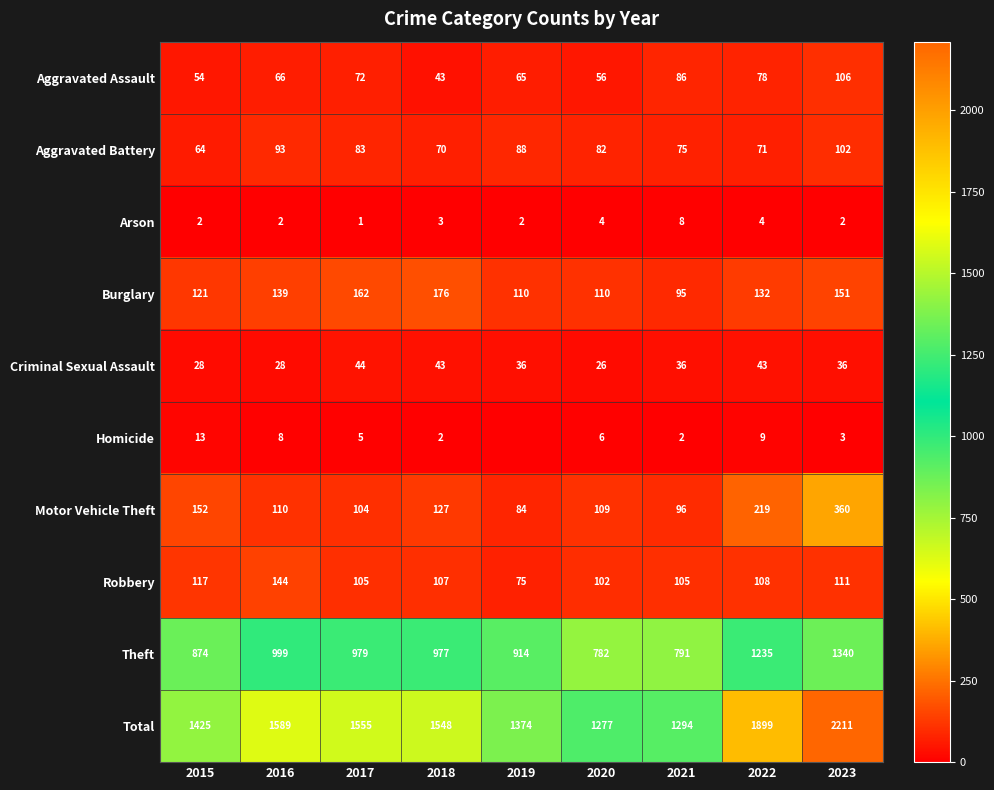

What is the average value of the Criminal Sexual Assault series?

36